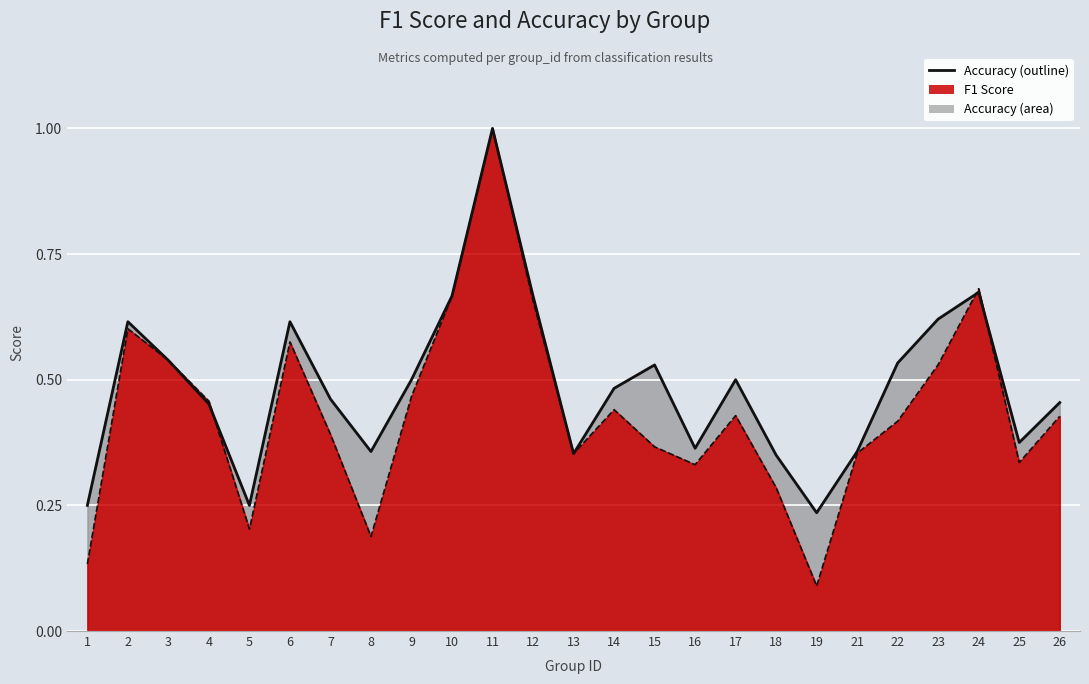

What is the sum of all values?

12.2